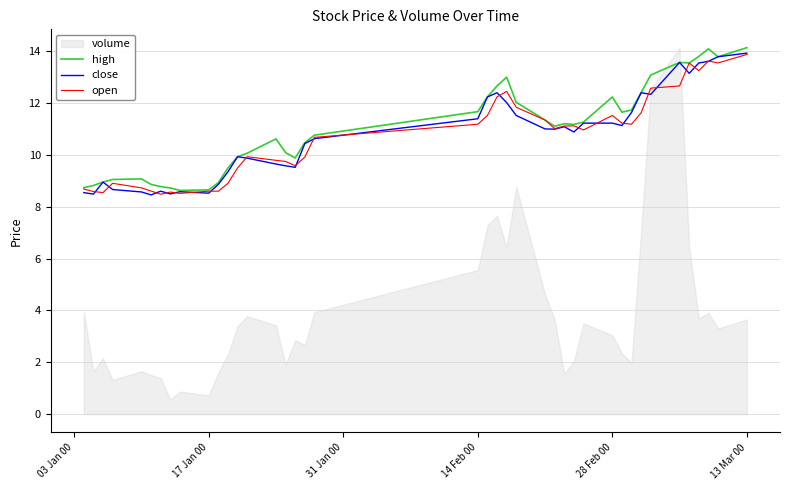

Is it true that open equals 22.3 at 35?

False